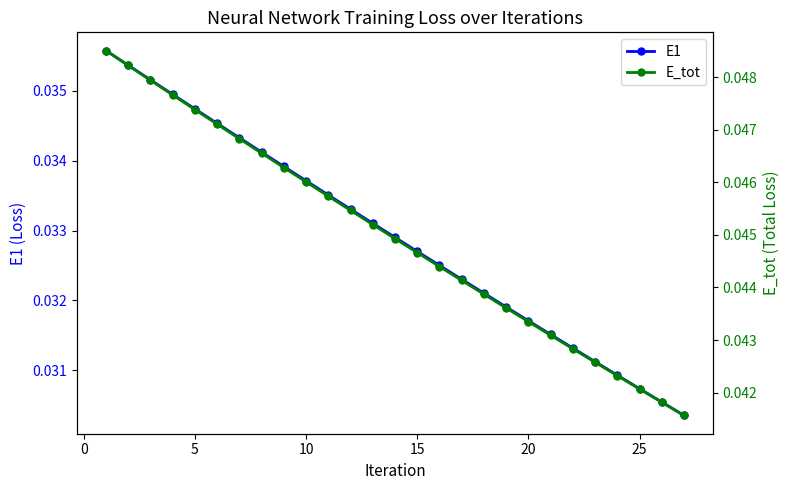

True or false: E1 has more than 2 points higher than both neighbors.

False